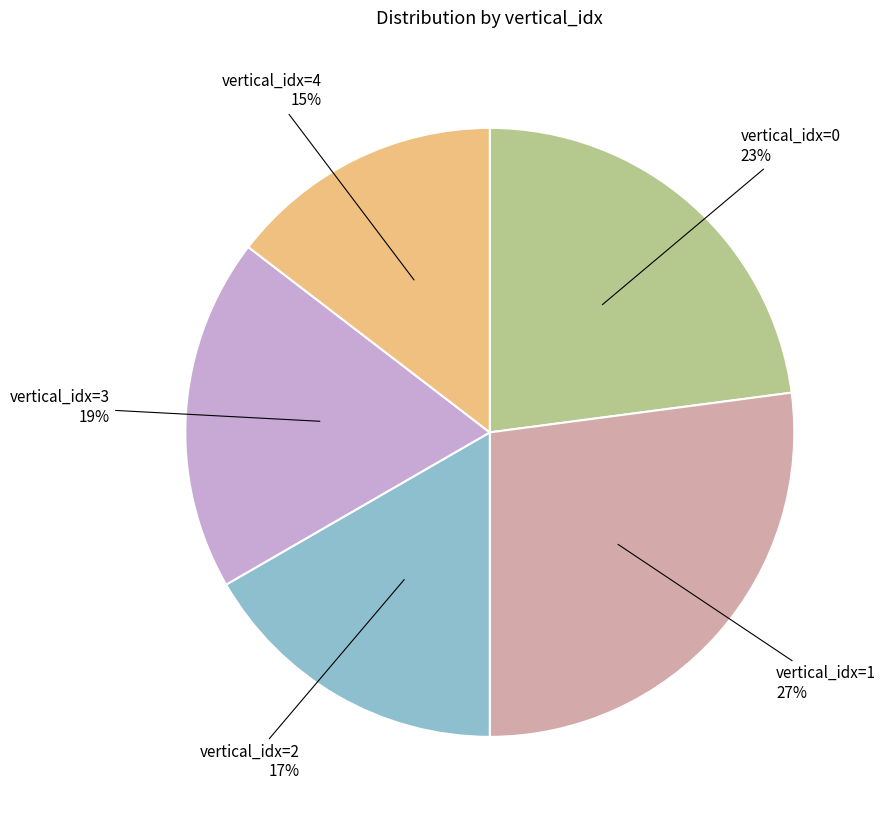

Is there any slice that represents more than half of the pie?

No